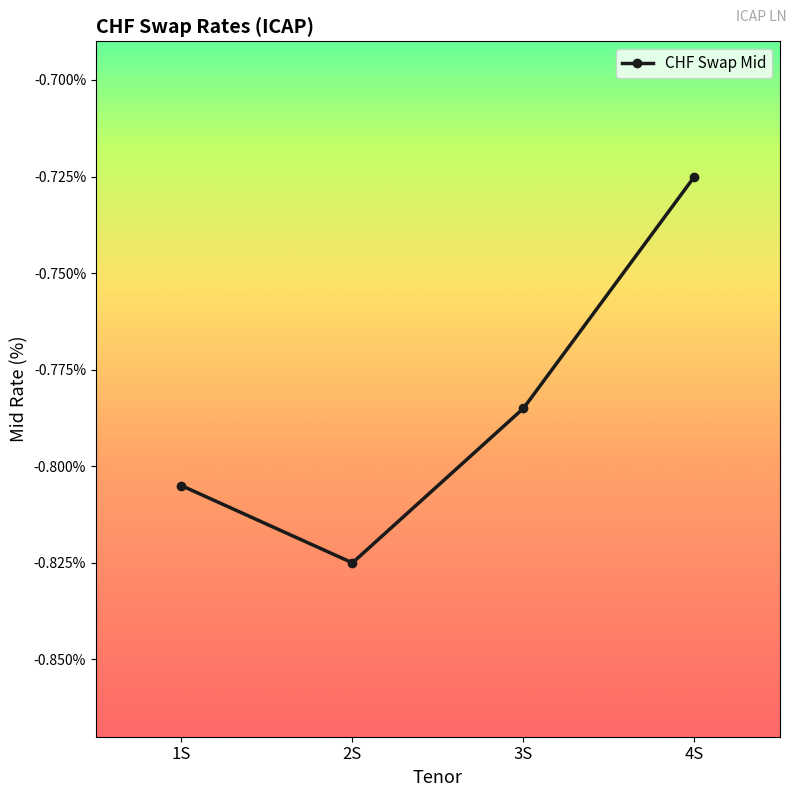

What position from the right is 2S?

3